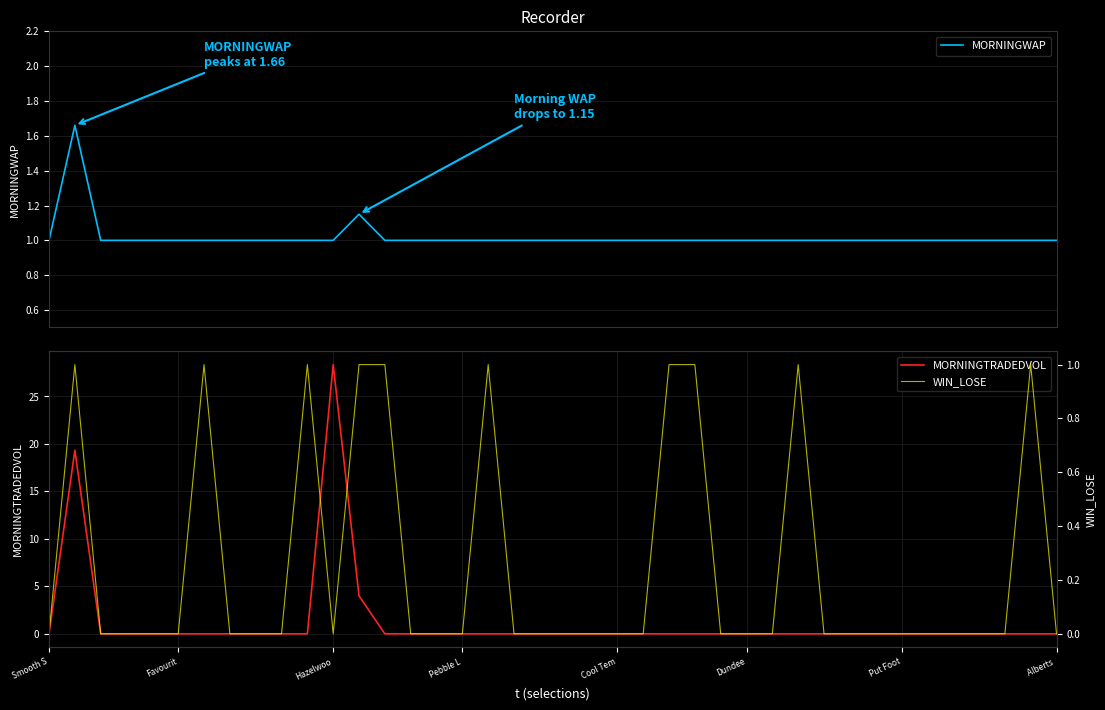

The value of MORNINGWAP at 10 is 1.0. True or false?

True